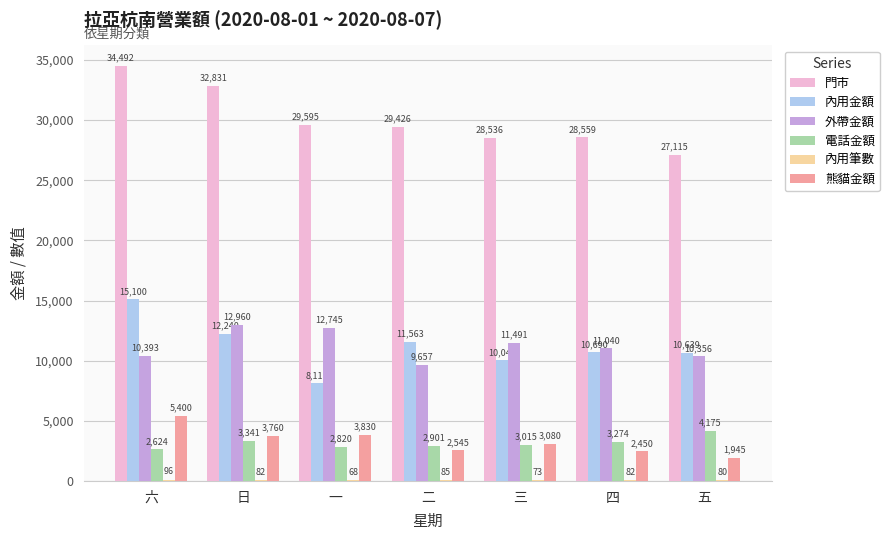

Is it true that 熊貓金額 equals 2450 at 四?

True